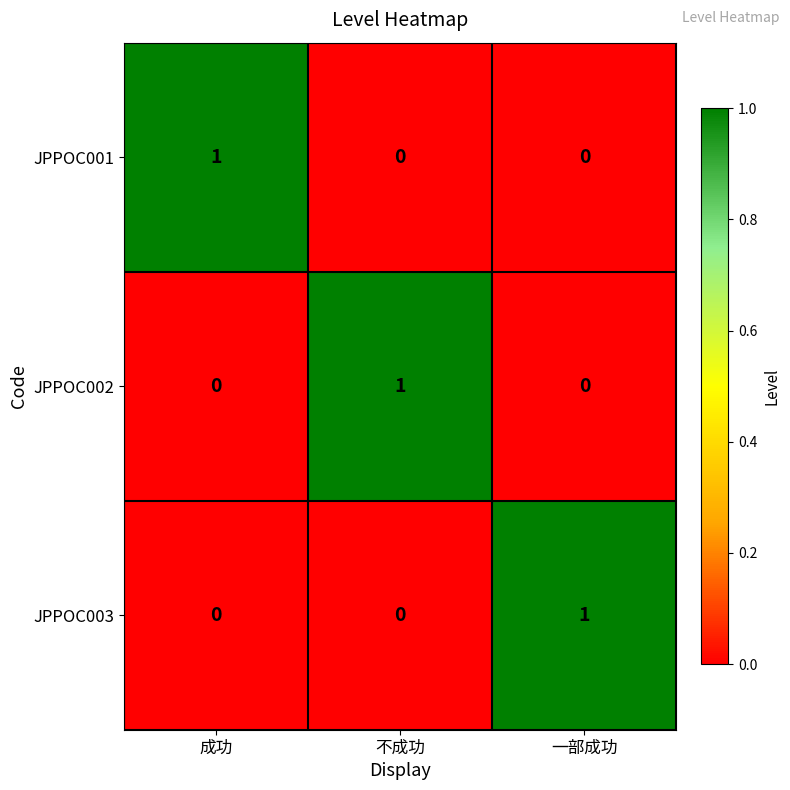

True or false: JPPOC002 has a value of 0 at 成功.

True